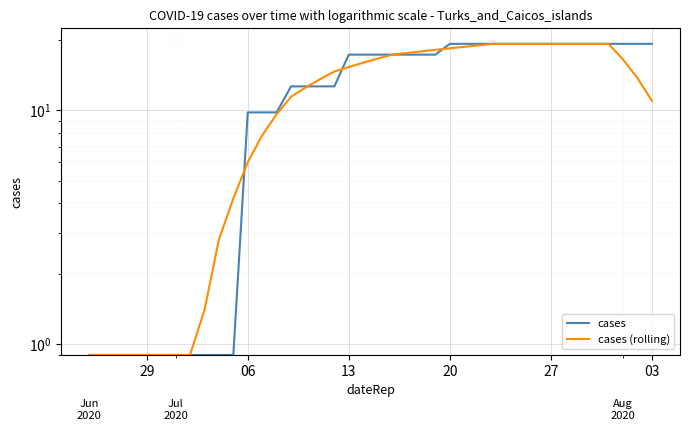

At which category does the chart reach its minimum across all series?

29